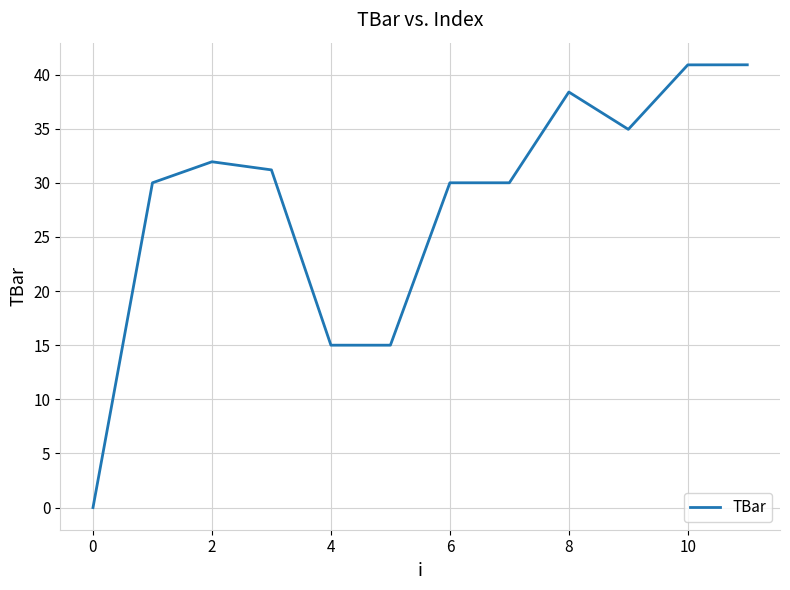

What is the maximum value shown in the chart?

40.9